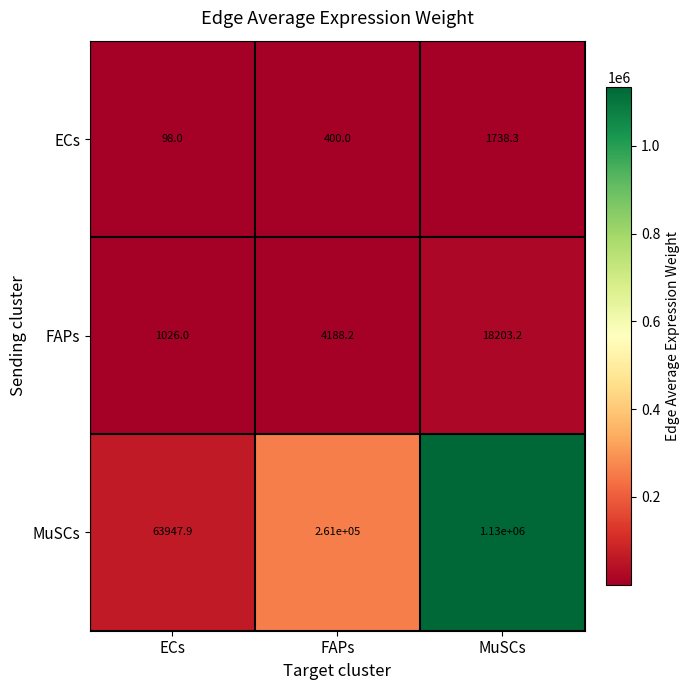

What is the maximum value shown in the chart?

1130000.0